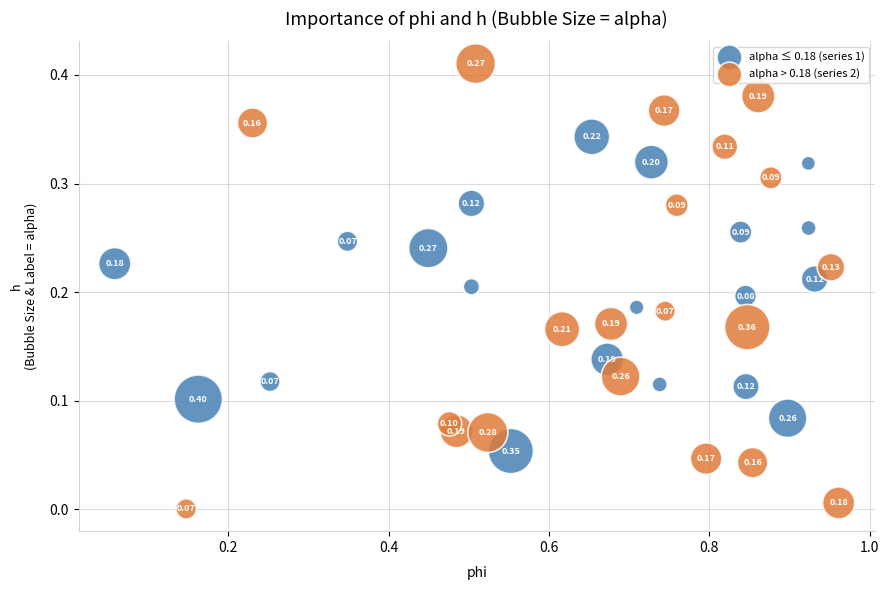

Which series reaches the maximum Y coordinate?

alpha > 0.18 (series 2)